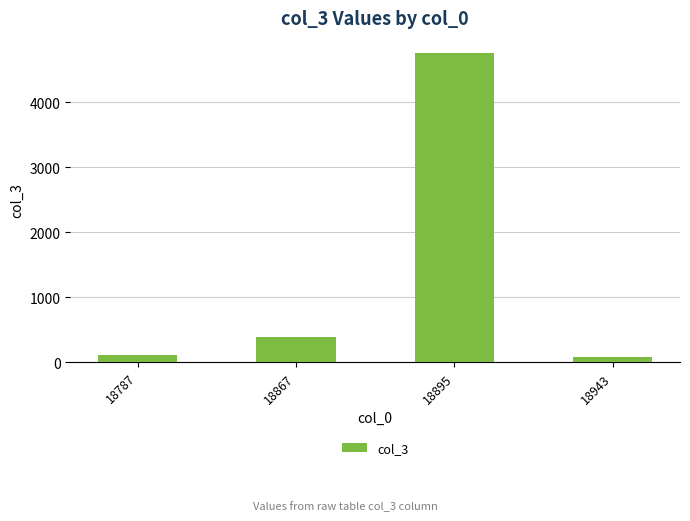

What is the minimum value shown in the chart?

73